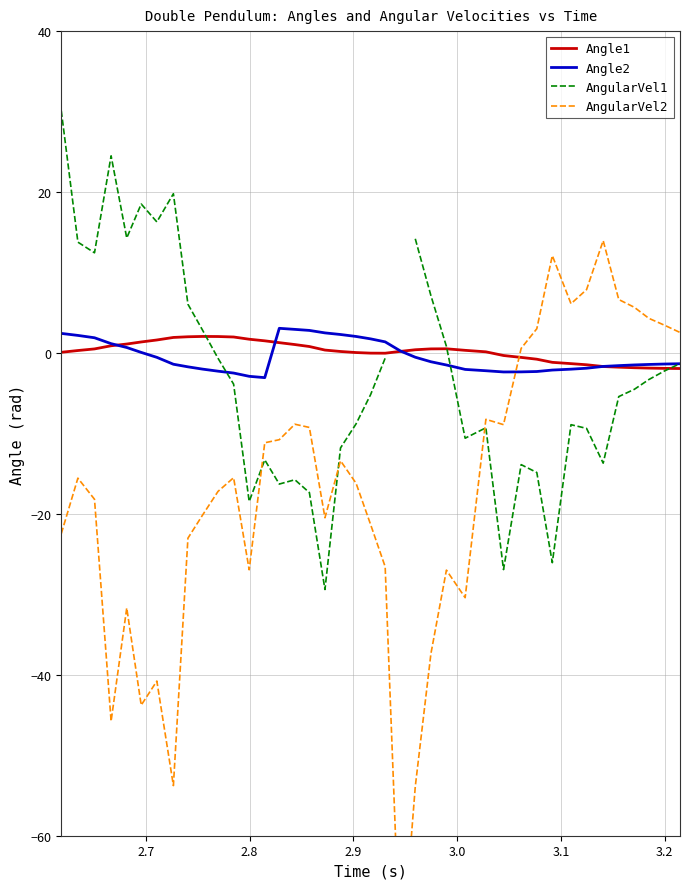

What is the maximum value for Angle1?

2.1